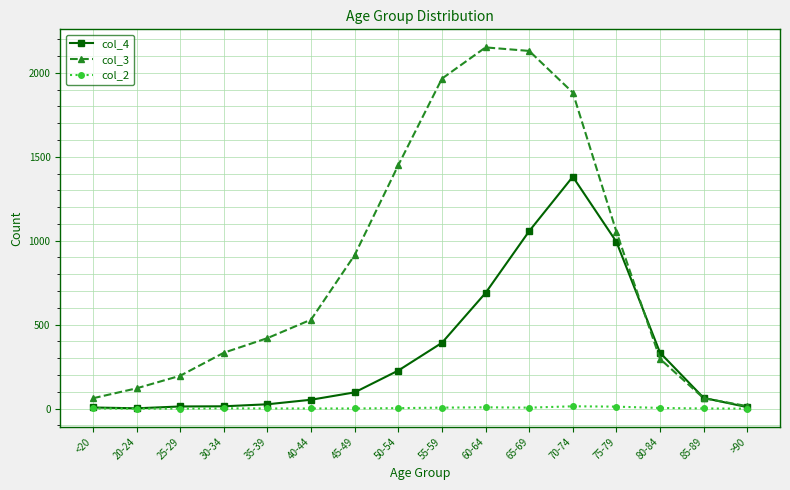

Is the value of col_3 at 75-79 greater than the value of col_4 at <20?

Yes